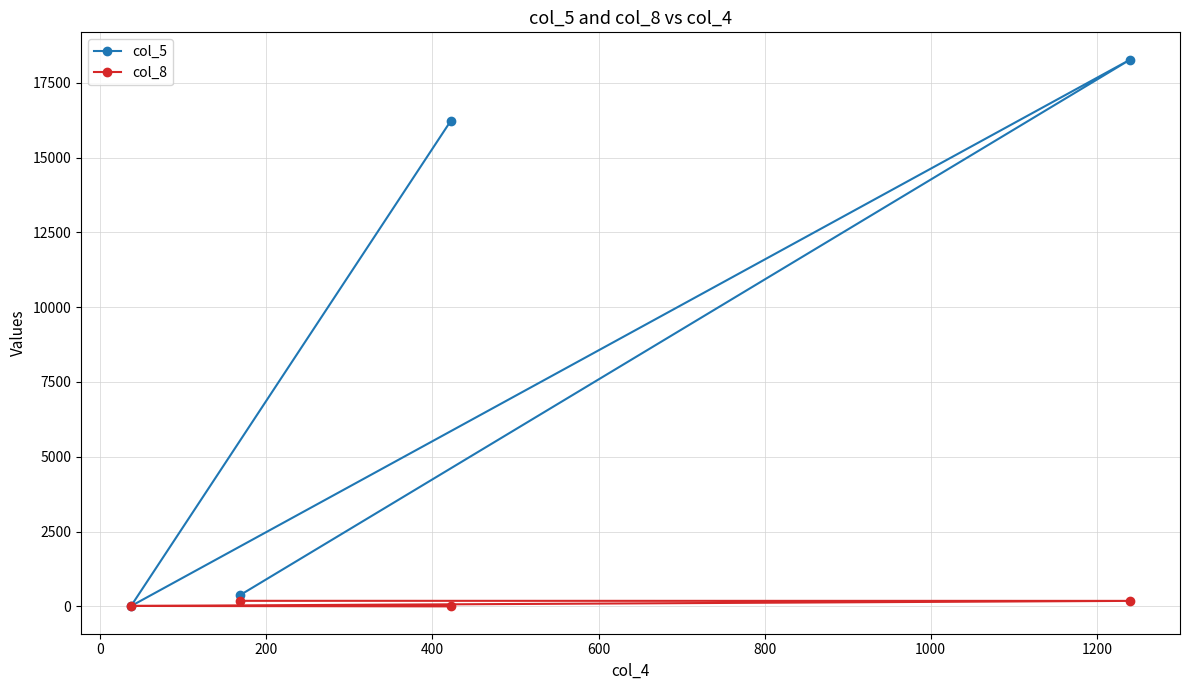

List the series in order of their overall mean, lowest first.

col_8, col_5